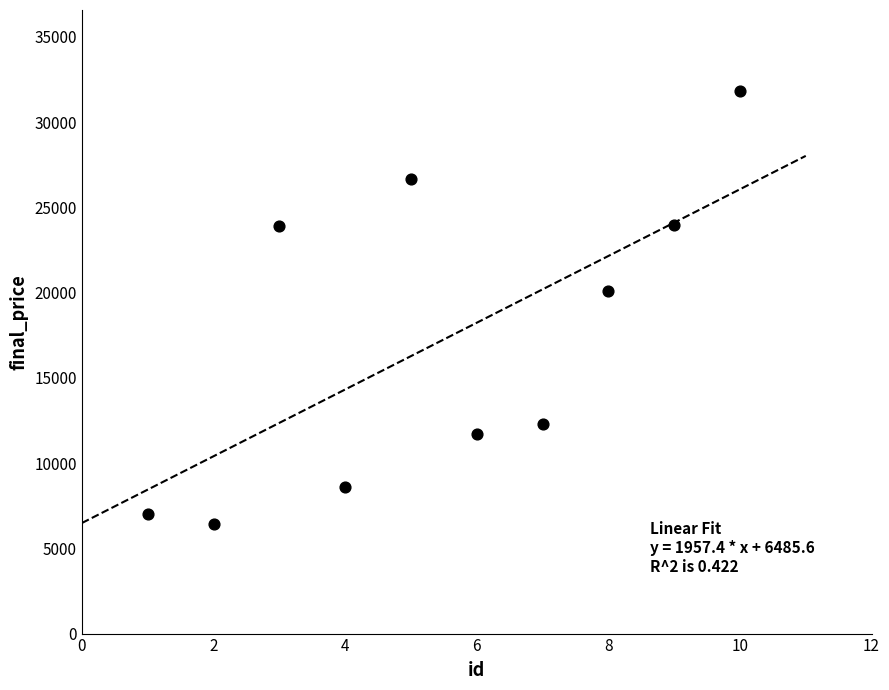

What Y value in the scatter plot is closest to 19108?

20114.7